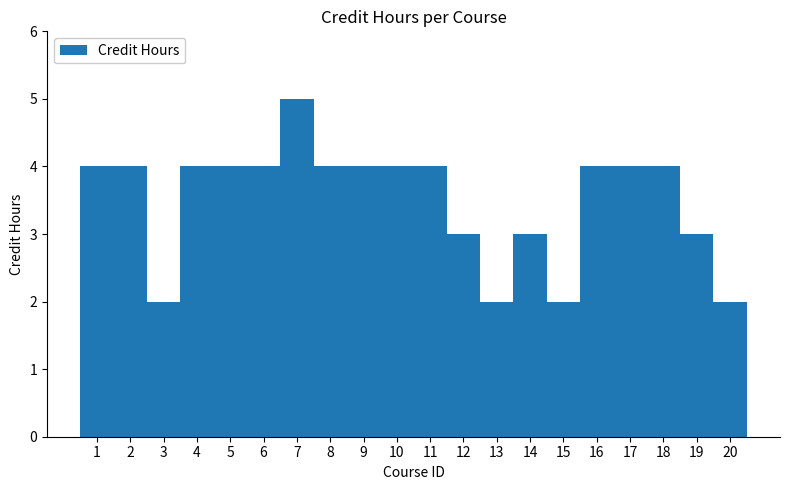

How many values are between 3 and 4?

15